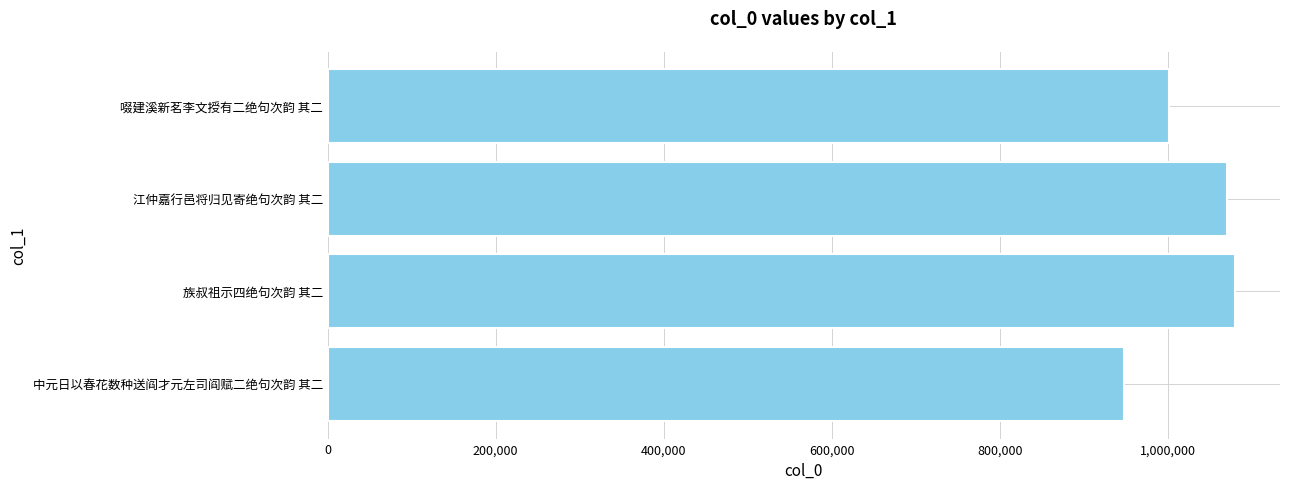

What is the difference between the values at 族叔祖示四绝句次韵 其二 and 中元日以春花数种送阎才元左司阎赋二绝句次韵 其二?

131200